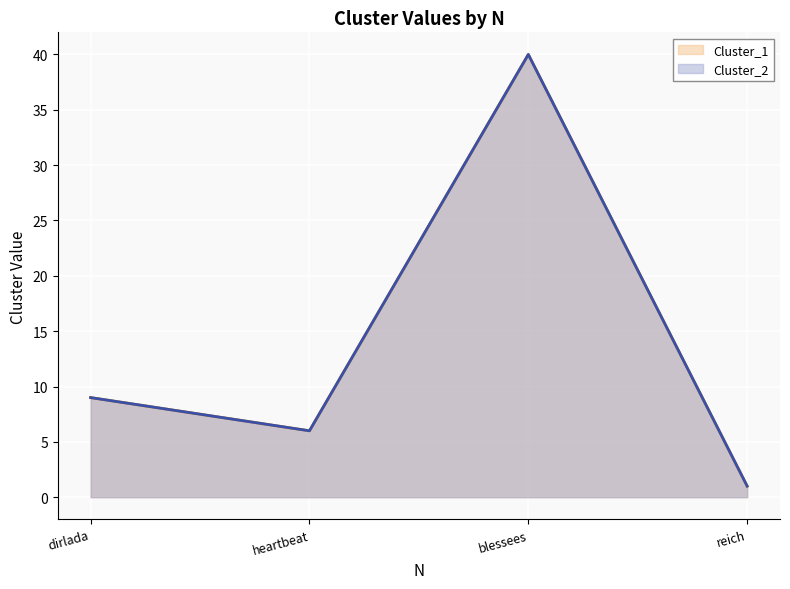

The Cluster_1 line series shows 2 at heartbeat. True or false?

False